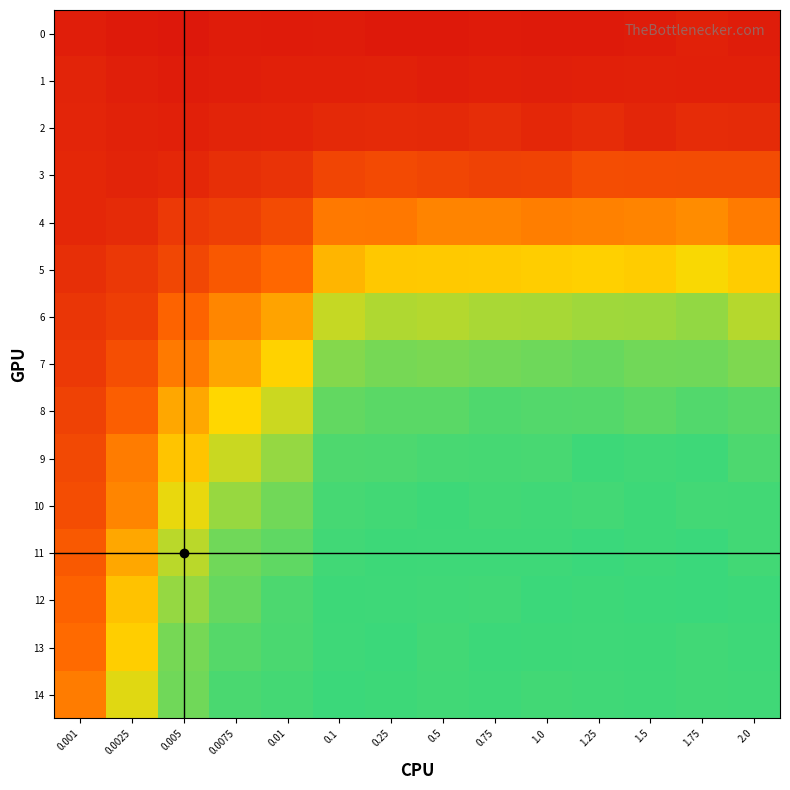

Reading left to right, extract all data points from this chart.

0: 0.001=0.1	0.0025=0.1	0.005=0.0	0.0075=0.1	0.01=0.1	0.1=0.1	0.25=0.0	0.5=0.0	0.75=0.1	1.0=0.1	1.25=0.1	1.5=0.1	1.75=0.1	2.0=0.1
1: 0.001=0.1	0.0025=0.1	0.005=0.1	0.0075=0.1	0.01=0.1	0.1=0.1	0.25=0.1	0.5=0.1	0.75=0.1	1.0=0.1	1.25=0.1	1.5=0.1	1.75=0.1	2.0=0.1
2: 0.001=0.1	0.0025=0.1	0.005=0.1	0.0075=0.1	0.01=0.1	0.1=0.1	0.25=0.1	0.5=0.1	0.75=0.1	1.0=0.1	1.25=0.1	1.5=0.1	1.75=0.1	2.0=0.1
3: 0.001=0.1	0.0025=0.1	0.005=0.1	0.0075=0.1	0.01=0.1	0.1=0.2	0.25=0.2	0.5=0.2	0.75=0.2	1.0=0.2	1.25=0.2	1.5=0.2	1.75=0.2	2.0=0.2
4: 0.001=0.1	0.0025=0.1	0.005=0.2	0.0075=0.2	0.01=0.2	0.1=0.4	0.25=0.4	0.5=0.4	0.75=0.4	1.0=0.4	1.25=0.4	1.5=0.4	1.75=0.4	2.0=0.4
5: 0.001=0.1	0.0025=0.2	0.005=0.2	0.0075=0.3	0.01=0.3	0.1=0.6	0.25=0.6	0.5=0.6	0.75=0.6	1.0=0.6	1.25=0.6	1.5=0.6	1.75=0.7	2.0=0.6
6: 0.001=0.2	0.0025=0.2	0.005=0.3	0.0075=0.4	0.01=0.5	0.1=0.8	0.25=0.8	0.5=0.8	0.75=0.8	1.0=0.8	1.25=0.8	1.5=0.8	1.75=0.8	2.0=0.8
7: 0.001=0.2	0.0025=0.2	0.005=0.4	0.0075=0.5	0.01=0.6	0.1=0.9	0.25=0.9	0.5=0.9	0.75=0.9	1.0=0.9	1.25=0.9	1.5=0.9	1.75=0.9	2.0=0.9
8: 0.001=0.2	0.0025=0.3	0.005=0.5	0.0075=0.7	0.01=0.8	0.1=0.9	0.25=0.9	0.5=0.9	0.75=1.0	1.0=0.9	1.25=0.9	1.5=0.9	1.75=0.9	2.0=0.9
9: 0.001=0.2	0.0025=0.4	0.005=0.6	0.0075=0.8	0.01=0.8	0.1=1.0	0.25=1.0	0.5=1.0	0.75=1.0	1.0=1.0	1.25=1.0	1.5=1.0	1.75=1.0	2.0=1.0
10: 0.001=0.2	0.0025=0.4	0.005=0.7	0.0075=0.8	0.01=0.9	0.1=1.0	0.25=1.0	0.5=1.0	0.75=1.0	1.0=1.0	1.25=1.0	1.5=1.0	1.75=1.0	2.0=1.0
11: 0.001=0.3	0.0025=0.5	0.005=0.8	0.0075=0.9	0.01=0.9	0.1=1.0	0.25=1.0	0.5=1.0	0.75=1.0	1.0=1.0	1.25=1.0	1.5=1.0	1.75=1.0	2.0=1.0
12: 0.001=0.3	0.0025=0.6	0.005=0.8	0.0075=0.9	0.01=1.0	0.1=1.0	0.25=1.0	0.5=1.0	0.75=1.0	1.0=1.0	1.25=1.0	1.5=1.0	1.75=1.0	2.0=1.0
13: 0.001=0.3	0.0025=0.6	0.005=0.9	0.0075=0.9	0.01=1.0	0.1=1.0	0.25=1.0	0.5=1.0	0.75=1.0	1.0=1.0	1.25=1.0	1.5=1.0	1.75=1.0	2.0=1.0
14: 0.001=0.4	0.0025=0.7	0.005=0.9	0.0075=1.0	0.01=1.0	0.1=1.0	0.25=1.0	0.5=1.0	0.75=1.0	1.0=1.0	1.25=1.0	1.5=1.0	1.75=1.0	2.0=1.0